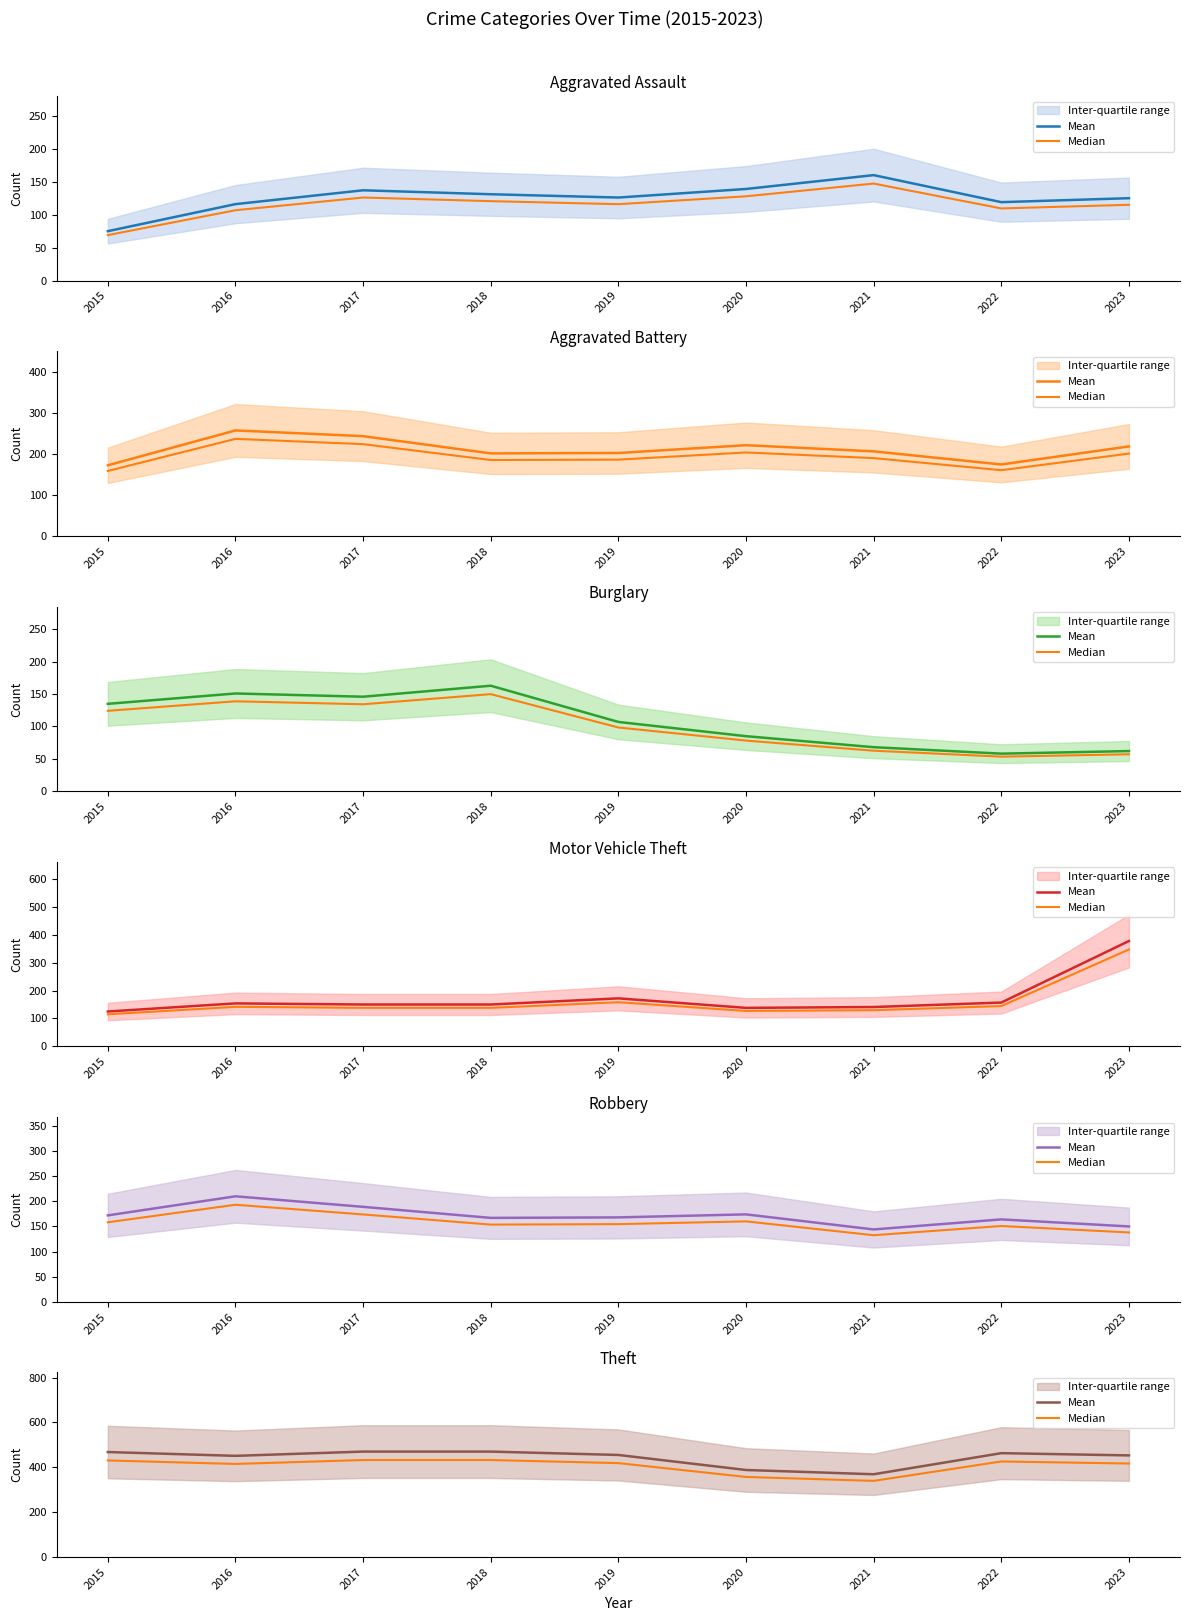

What is the difference between the second highest and second lowest values in the Mean series?

82.0